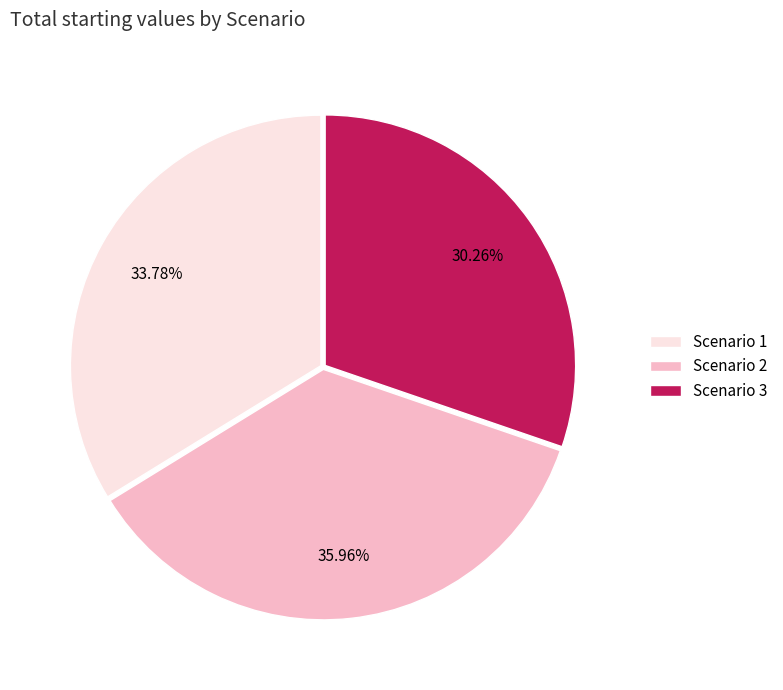

Combined, what portion of the pie is Scenario 3 and Scenario 2?

66.2%